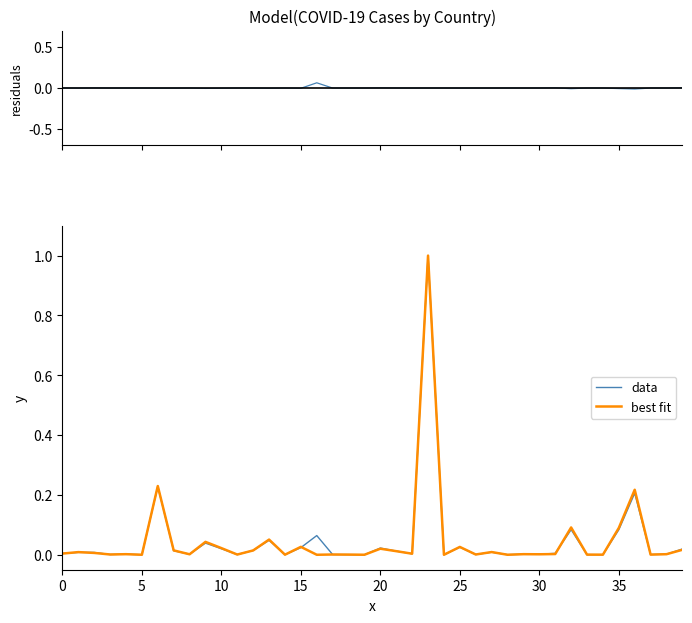

True or false: residuals has a value of -0.0 at 35.

False